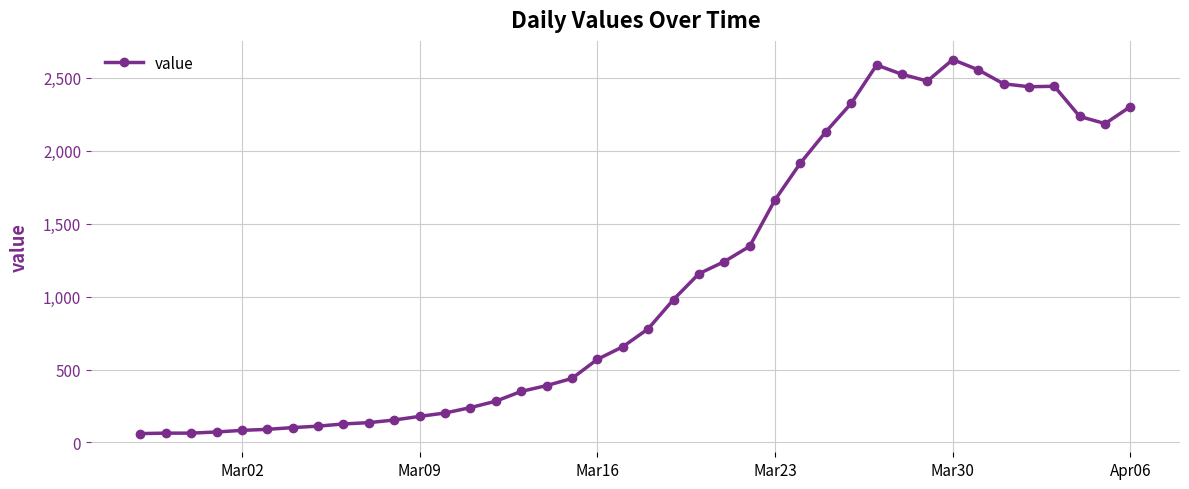

What is the minimum value shown in the chart?

61